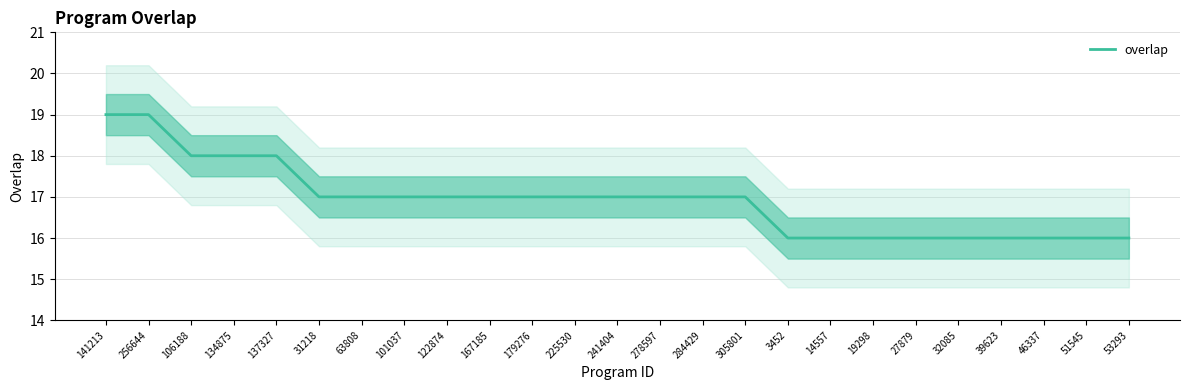

What is the maximum value shown in the chart?

19